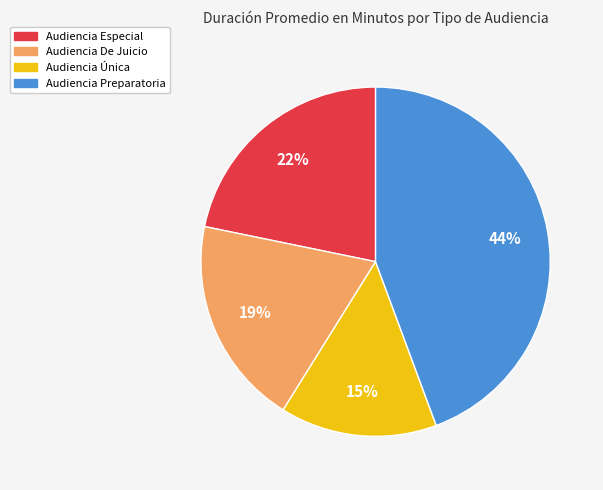

Count the number of slices in the pie.

4